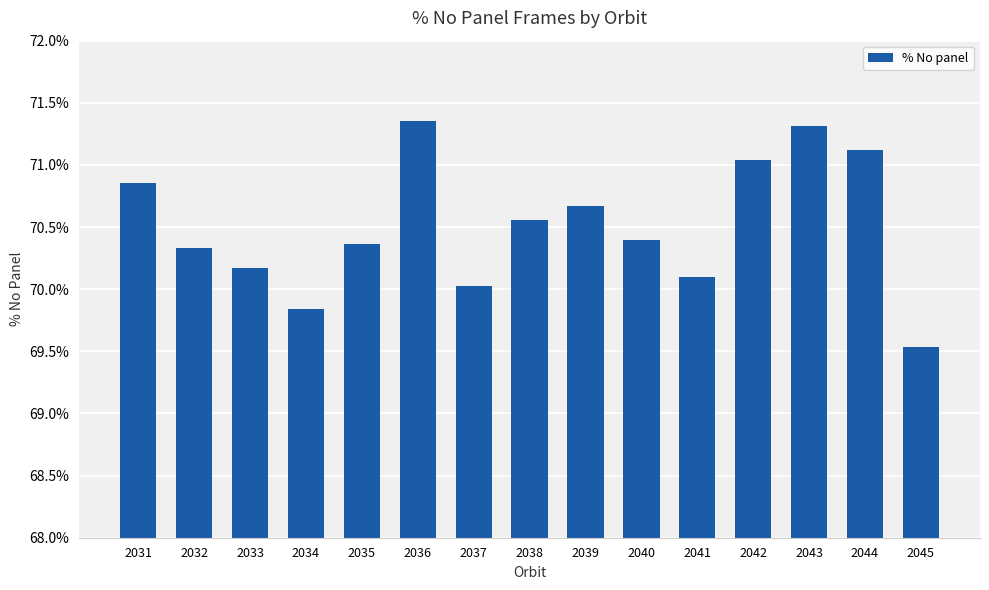

Does the chart contain any negative values?

No